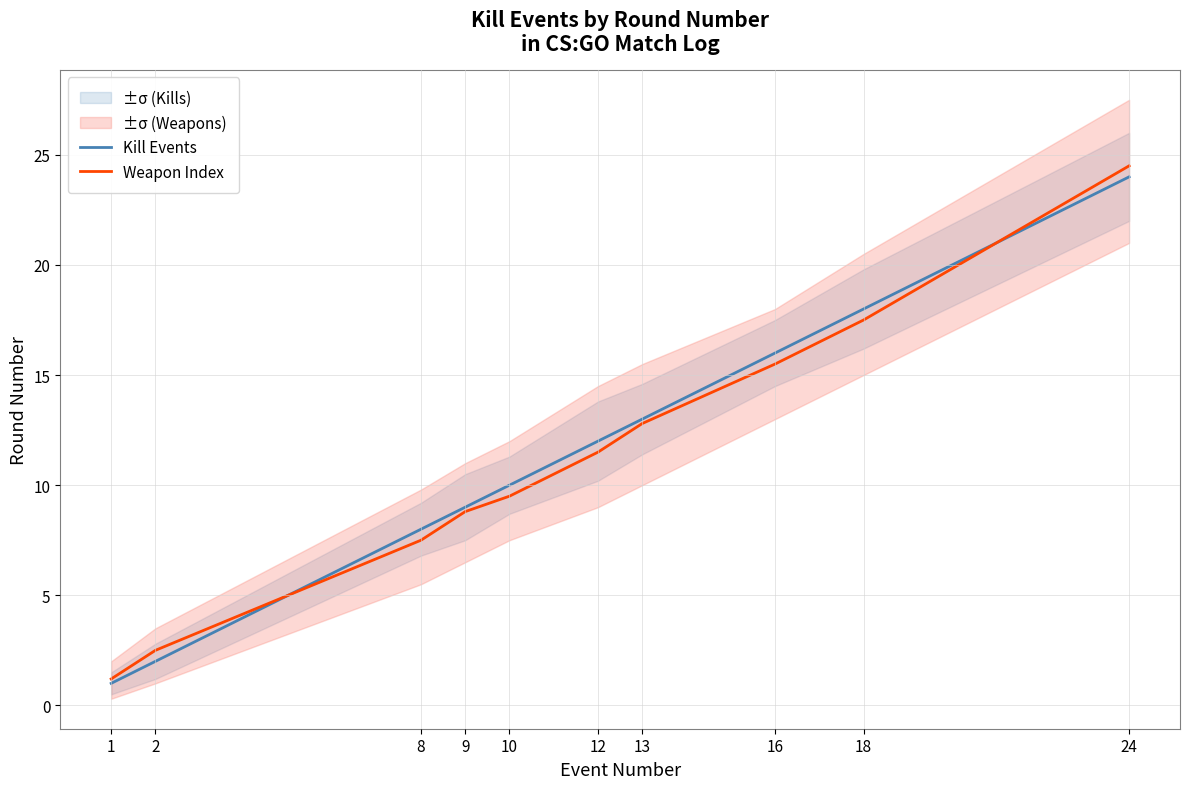

What are all the series names shown in the legend?

Kill Events, Weapon Index